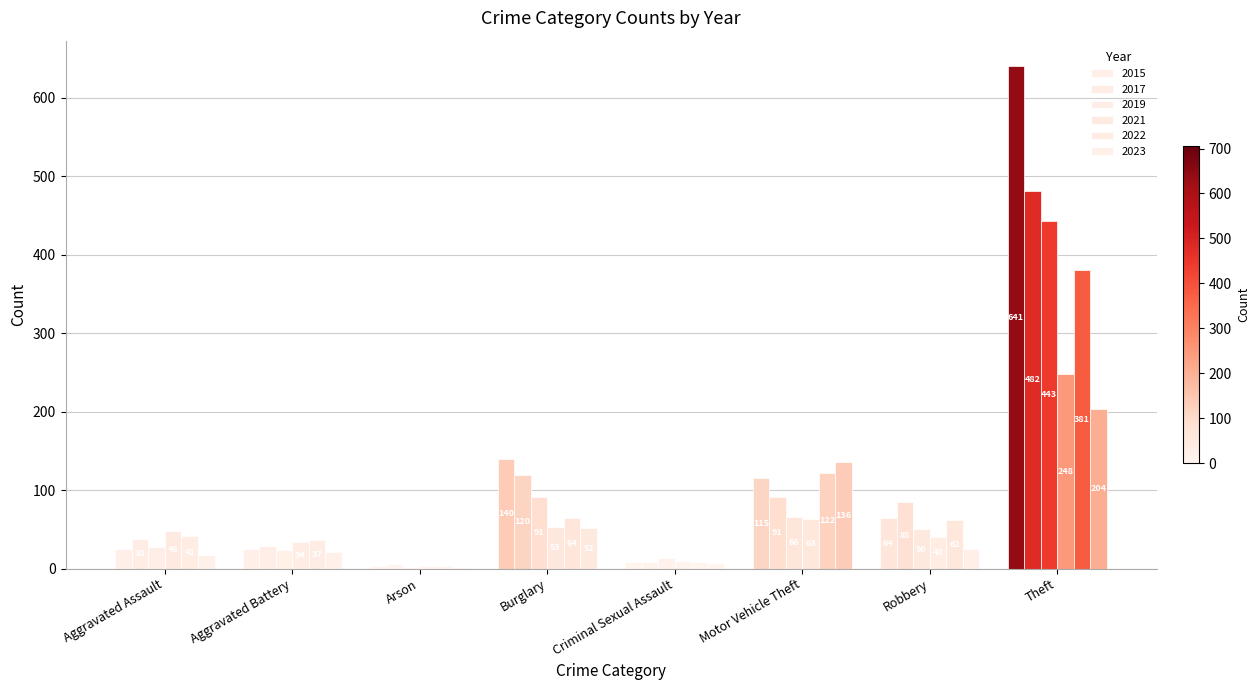

Where does the 2021 series first go above 48?

Burglary